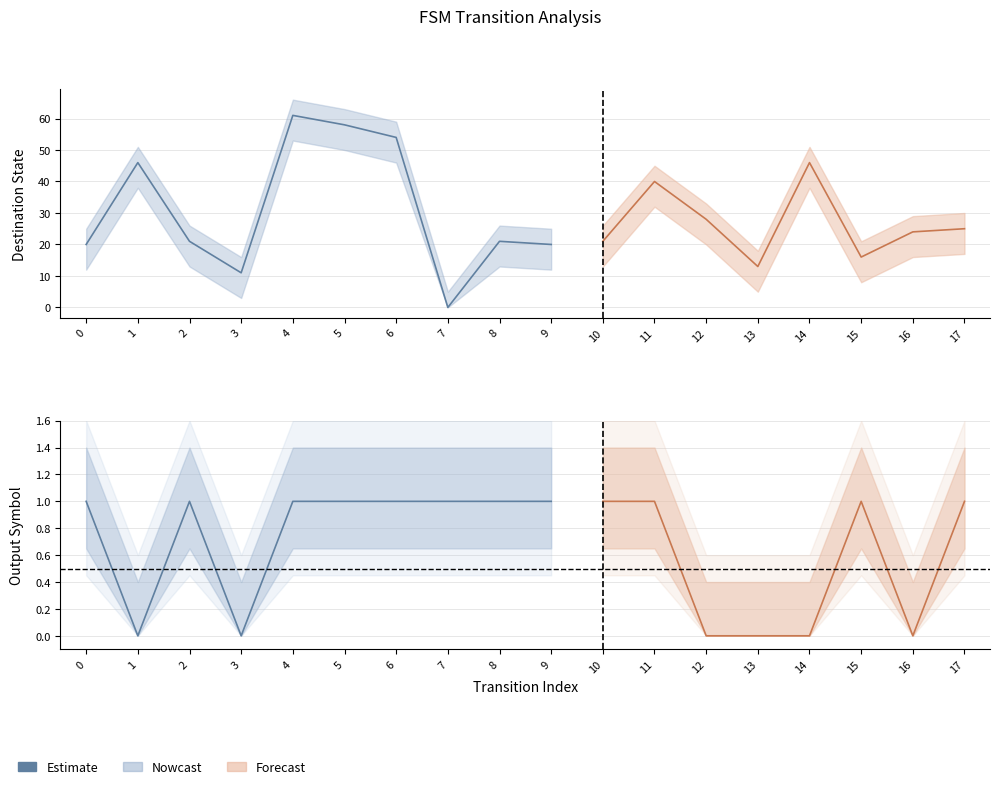

How many data points does each series have?

10